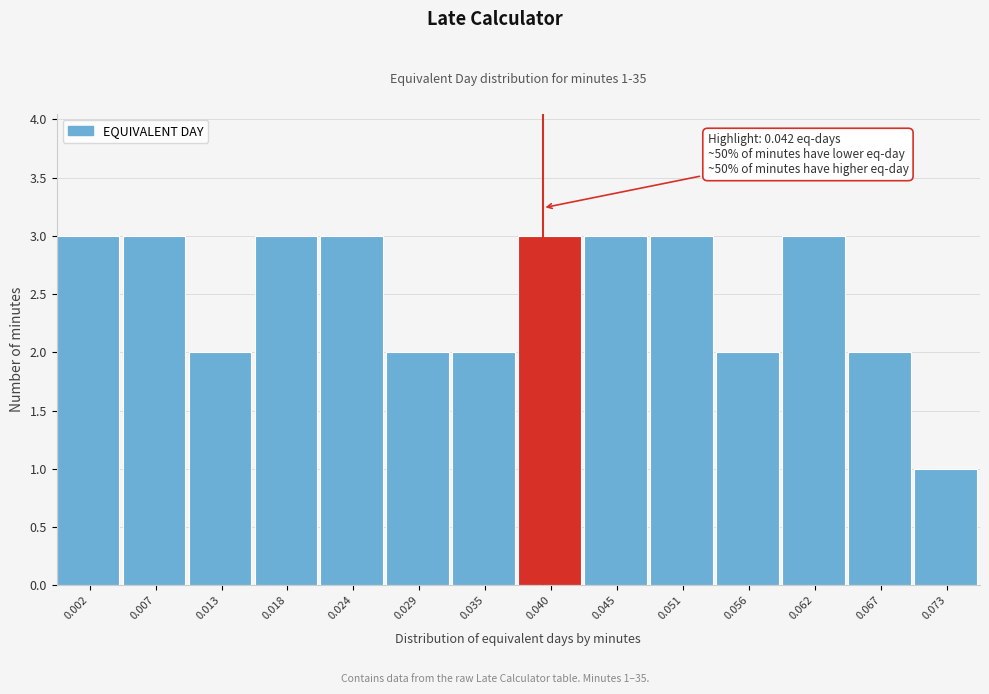

Reading left to right, what are all the values shown in this chart?

3	3	2	3	3	2	2	3	3	3	2	3	2	1